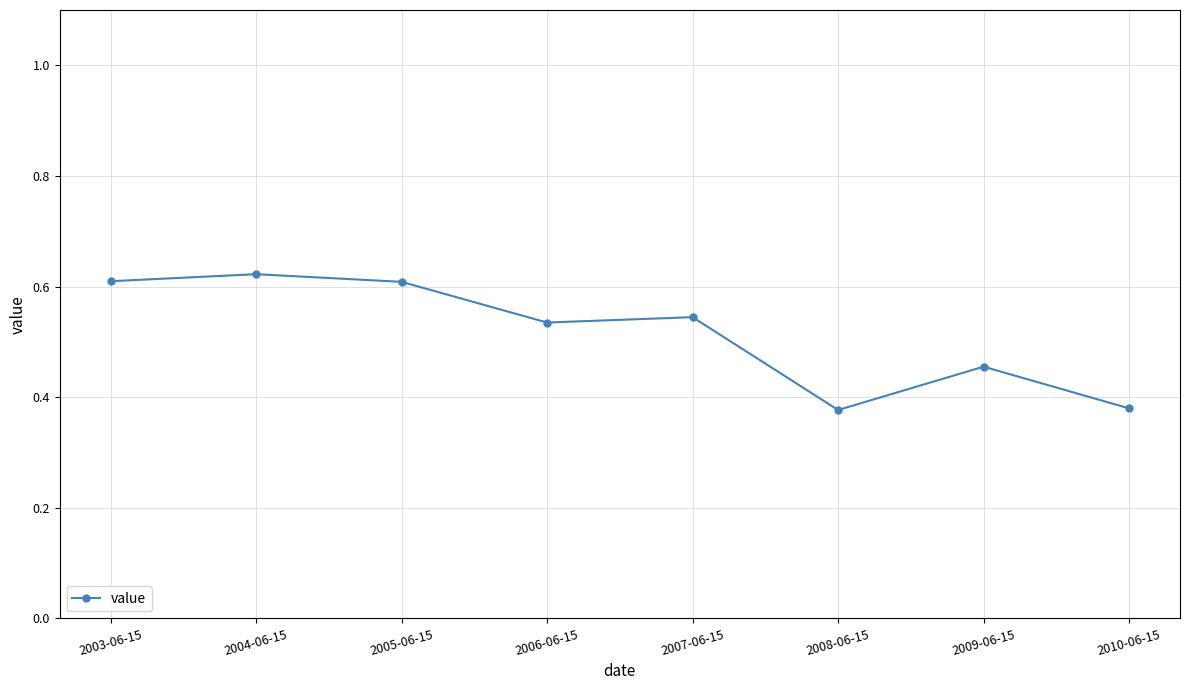

How many values are between 0 and 1?

8